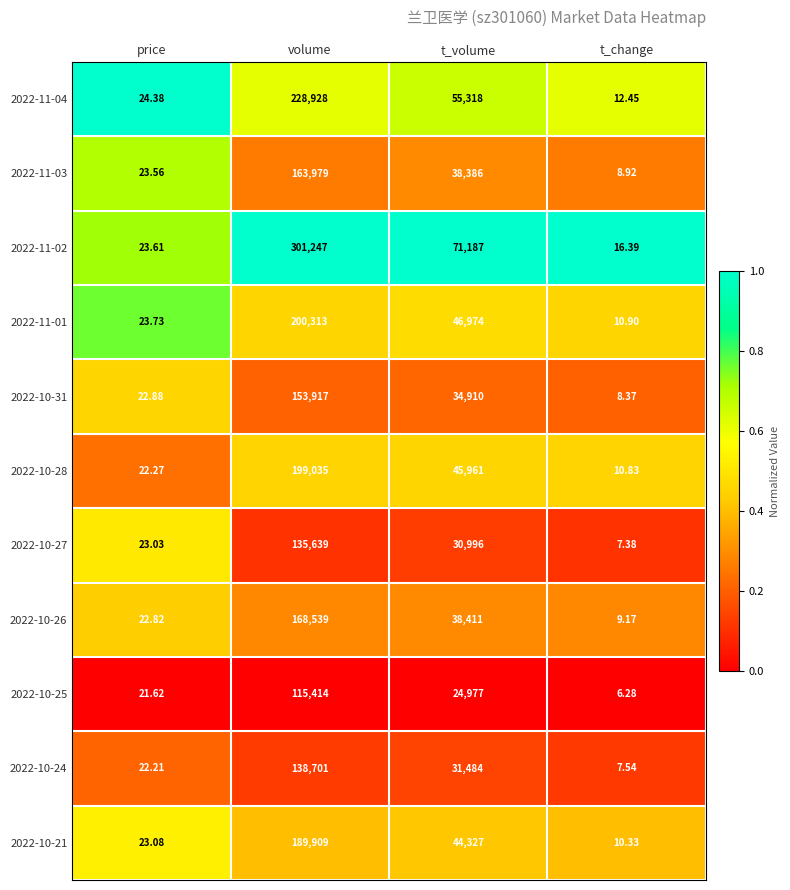

Where does the 2022-10-25 series first go above 24977?

volume